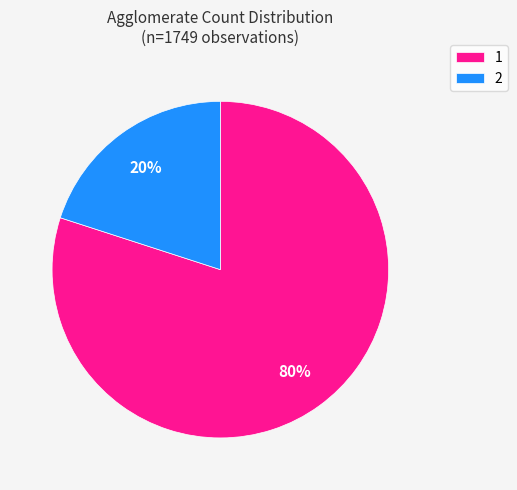

True or false: 2 accounts for 55% of the total.

False